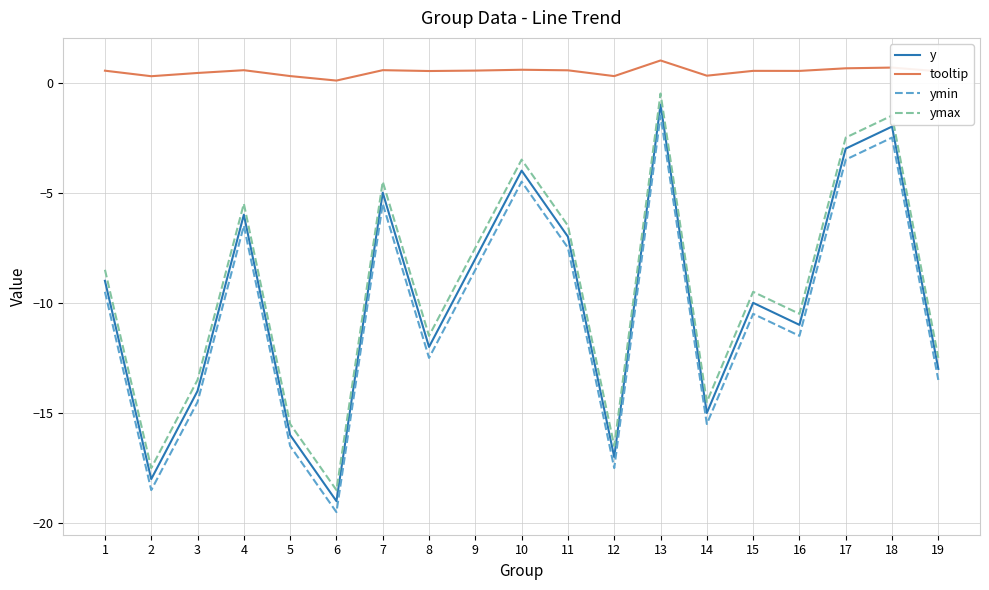

Does the chart display data point markers on the line(s)?

No